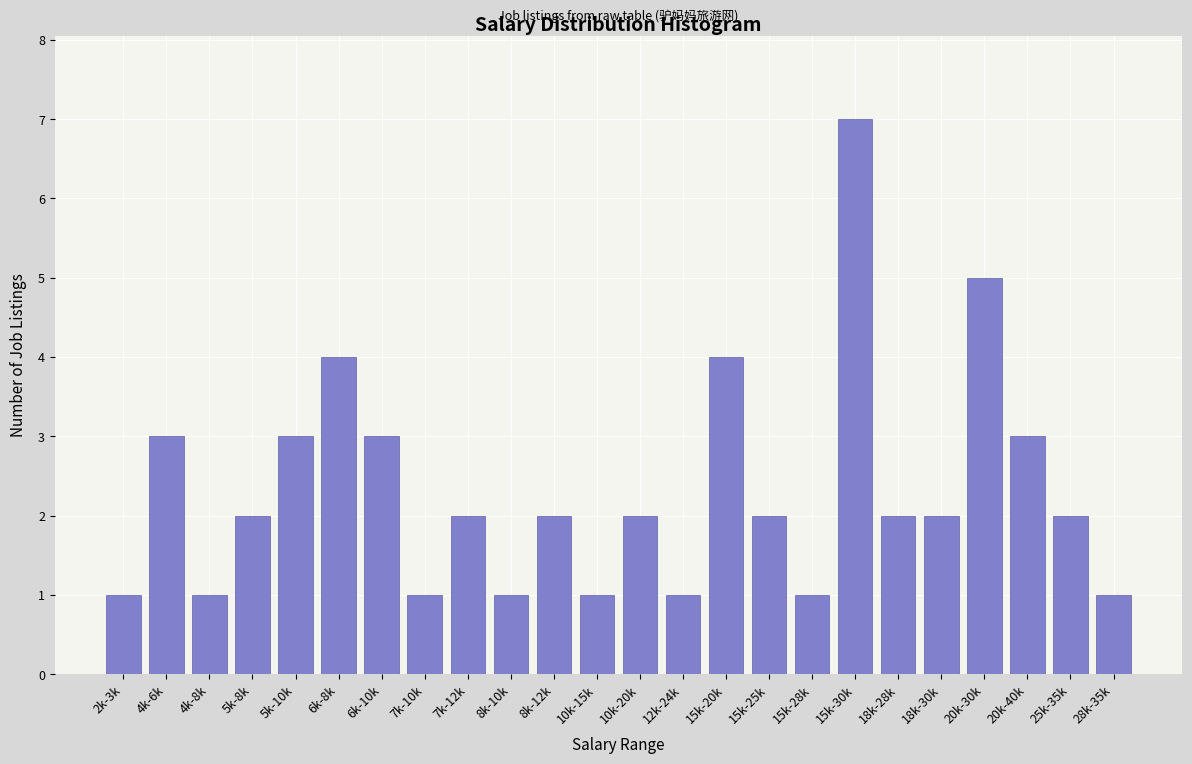

Reading left to right, extract all data points from this chart.

1	3	1	2	3	4	3	1	2	1	2	1	2	1	4	2	1	7	2	2	5	3	2	1